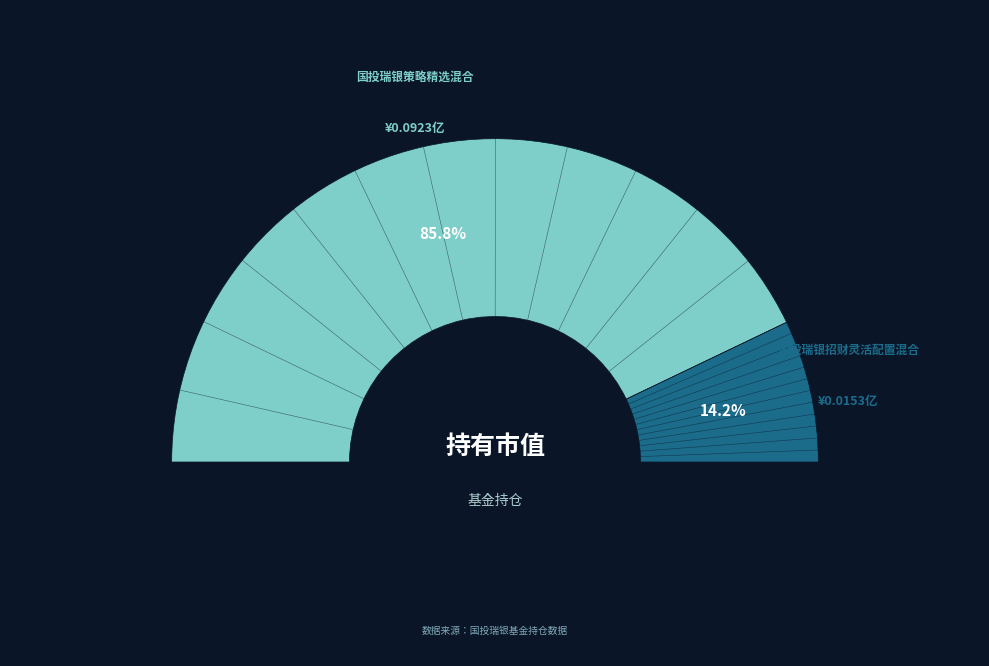

To the nearest percent, what percentage of the pie is 国投瑞银策略精选混合?

86%